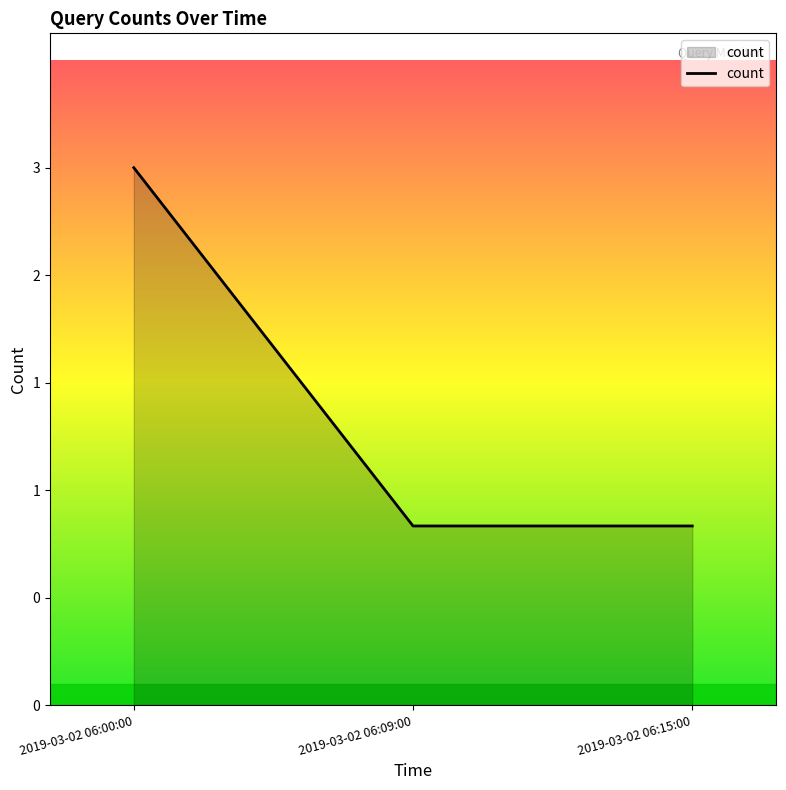

Reading left to right, extract all data points from this chart.

2019-03-02 06:00:00=3	2019-03-02 06:09:00=1	2019-03-02 06:15:00=1